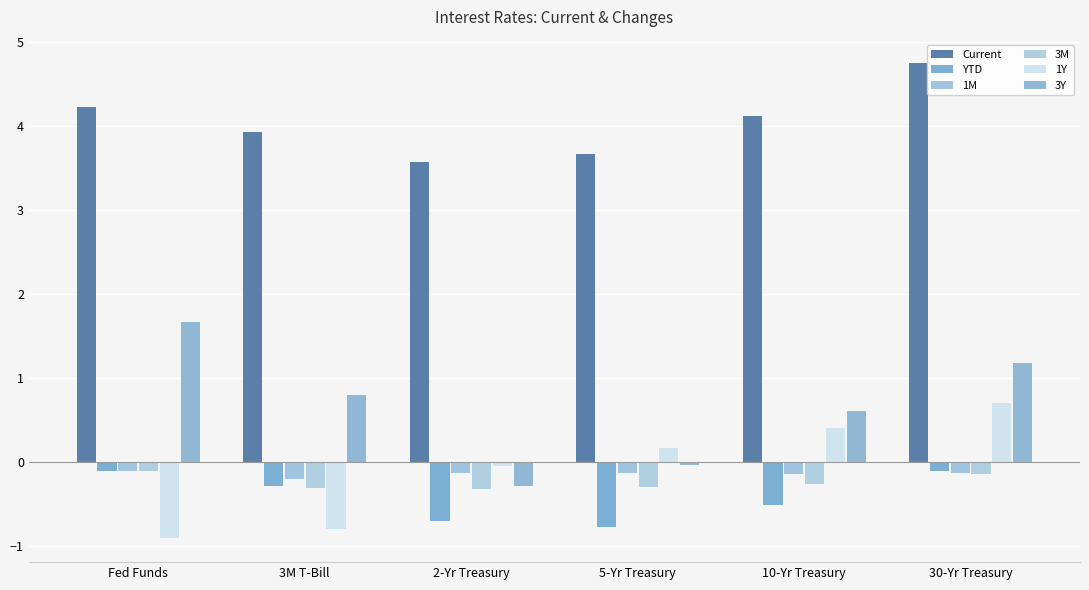

Which series has the largest total across all categories?

Current